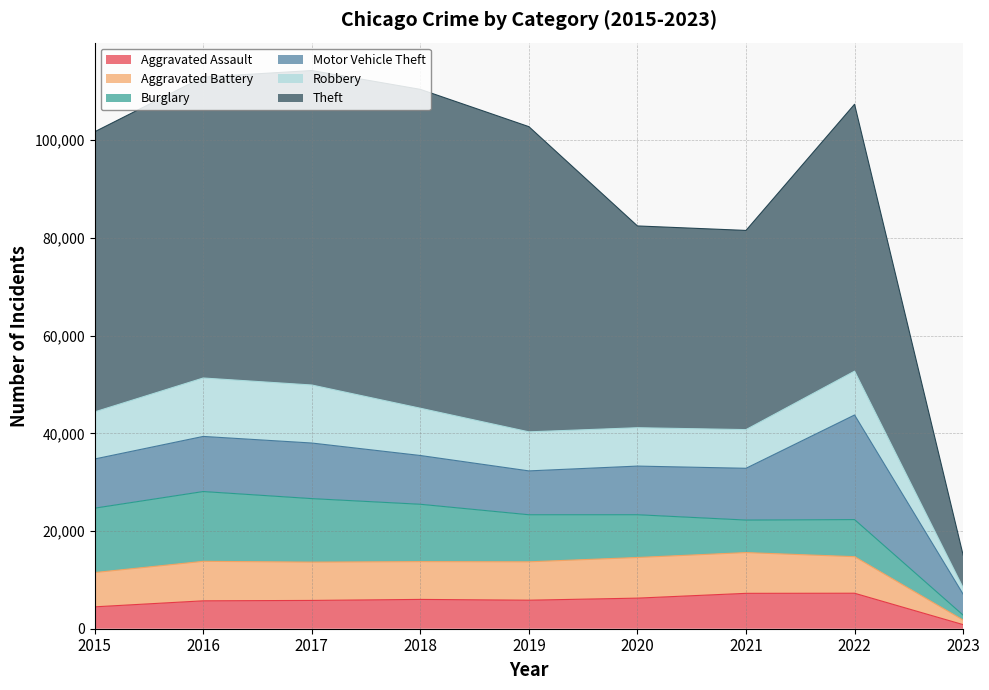

At which label is Aggravated Assault closest to 4052?

2015